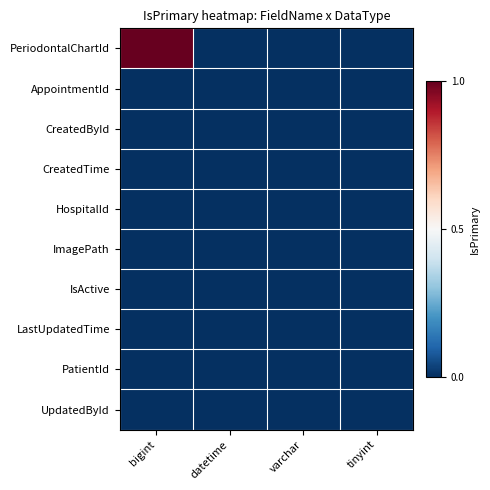

Reading right to left, list all the values displayed in this chart.

PeriodontalChartId: tinyint=0	varchar=0	datetime=0	bigint=1
AppointmentId: tinyint=0	varchar=0	datetime=0	bigint=0
CreatedById: tinyint=0	varchar=0	datetime=0	bigint=0
CreatedTime: tinyint=0	varchar=0	datetime=0	bigint=0
HospitalId: tinyint=0	varchar=0	datetime=0	bigint=0
ImagePath: tinyint=0	varchar=0	datetime=0	bigint=0
IsActive: tinyint=0	varchar=0	datetime=0	bigint=0
LastUpdatedTime: tinyint=0	varchar=0	datetime=0	bigint=0
PatientId: tinyint=0	varchar=0	datetime=0	bigint=0
UpdatedById: tinyint=0	varchar=0	datetime=0	bigint=0